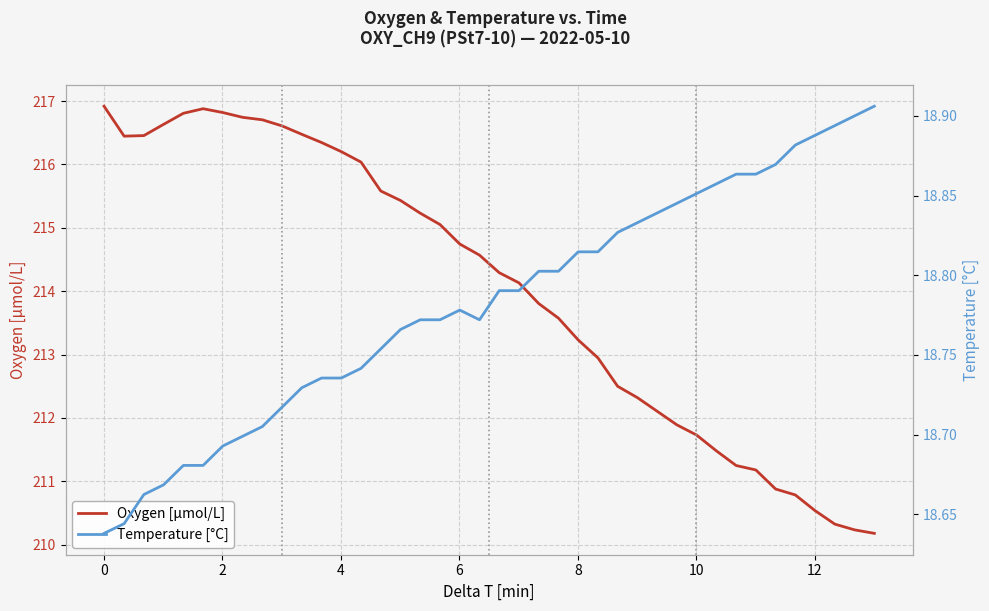

What is the maximum value for Oxygen [μmol/L]?

216.9